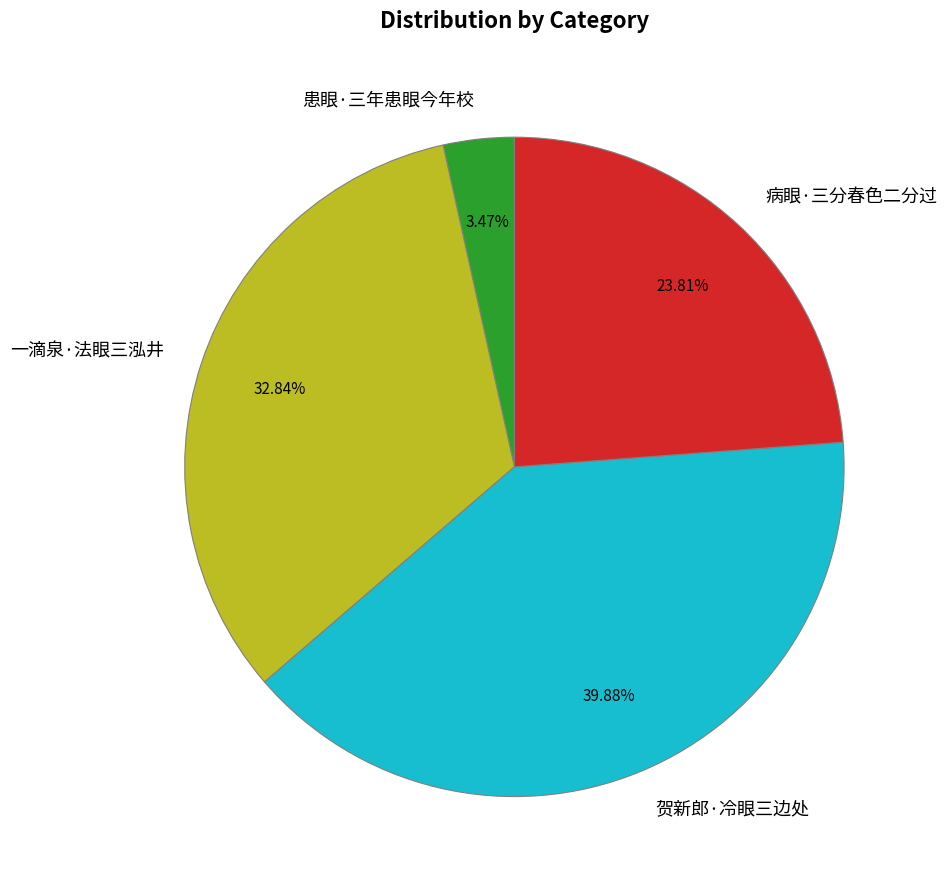

Do 患眼·三年患眼今年校 and 贺新郎·冷眼三边处 together represent more than half of the pie?

No